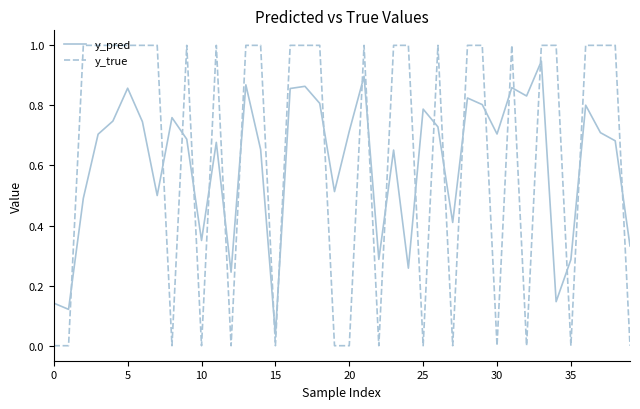

True or false: y_pred and y_true intersect in this chart.

True